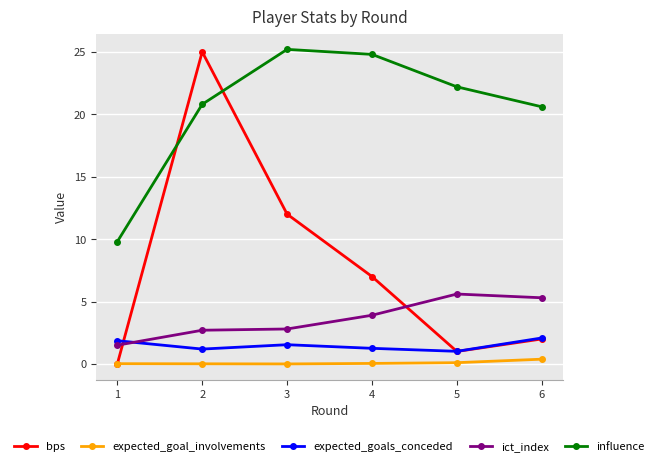

True or false: expected_goals_conceded and influence cross at least once.

False